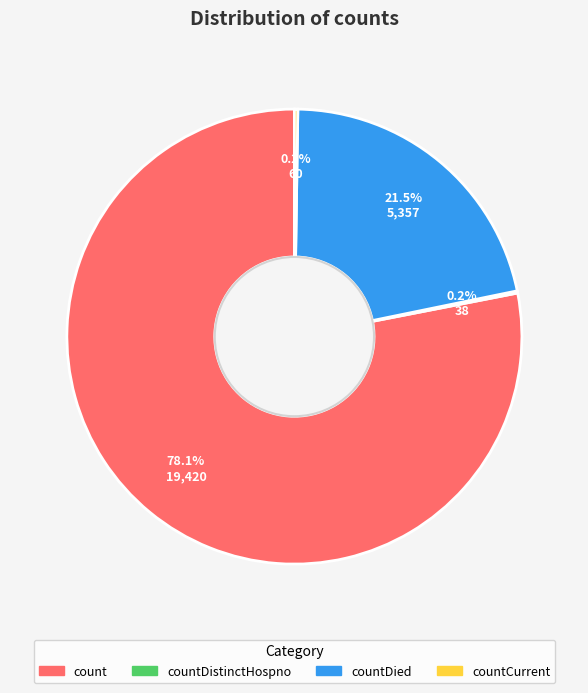

Is there a majority slice in this chart?

Yes